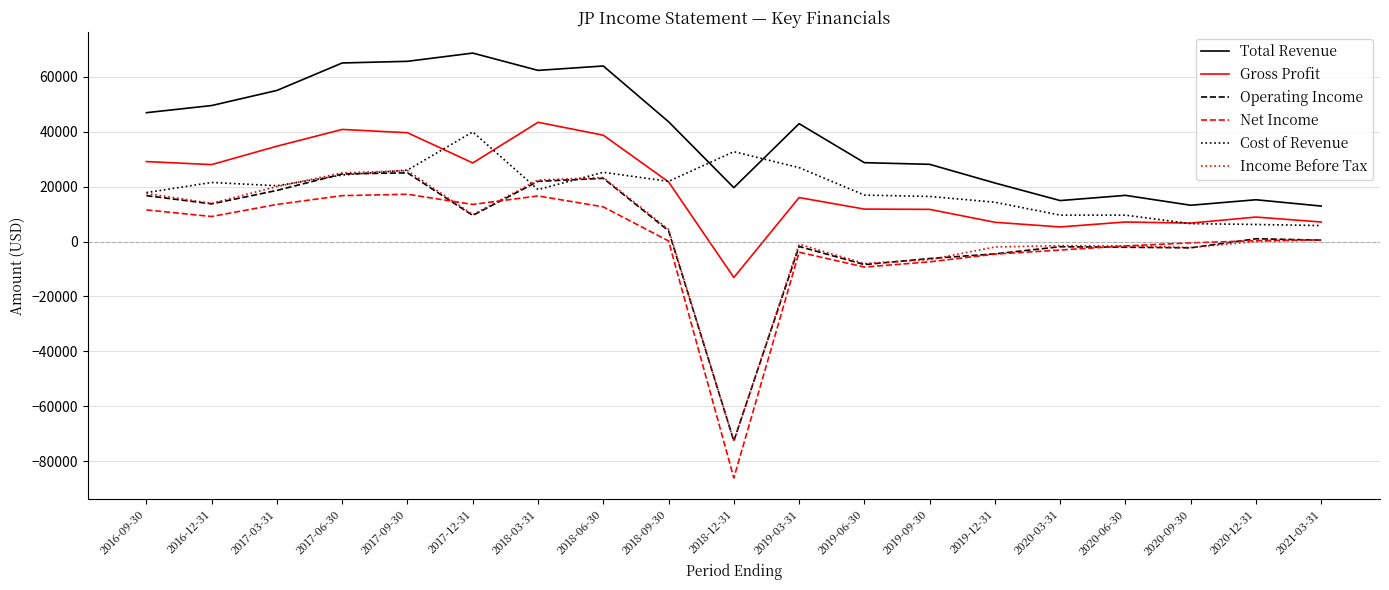

True or false: Total Revenue has a value of 4709 at 2020-06-30.

False